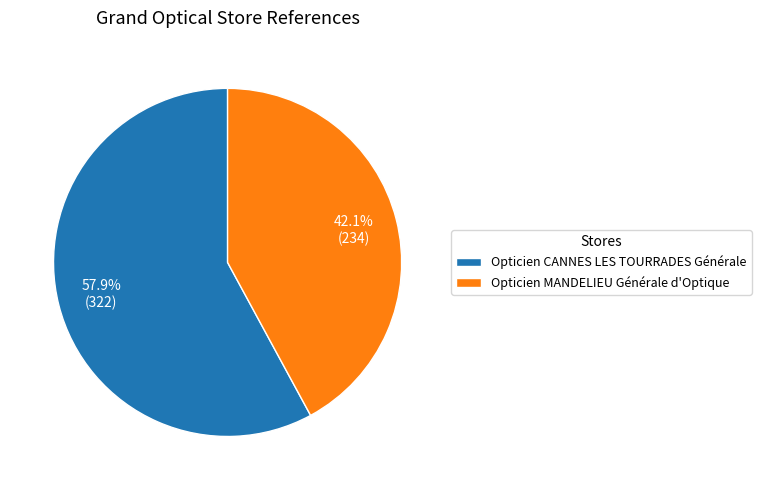

Is the sum of Opticien MANDELIEU Générale d'Optique and Opticien CANNES LES TOURRADES Générale greater than half?

Yes